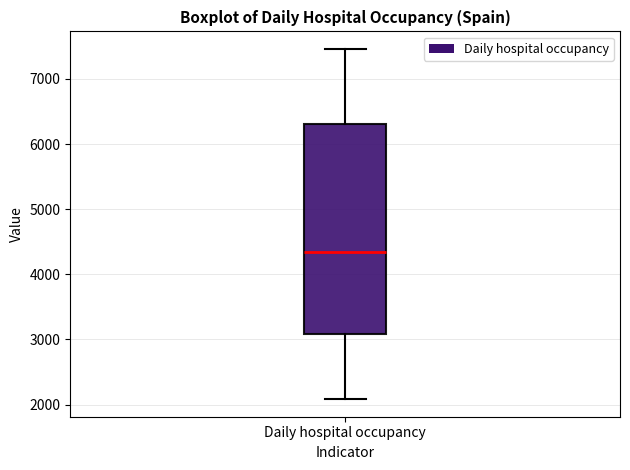

Where does the median line of the box for Daily hospital occupancy sit on the y-axis? The values are not printed on the chart, so give them approximately, as read against the axis.

4300